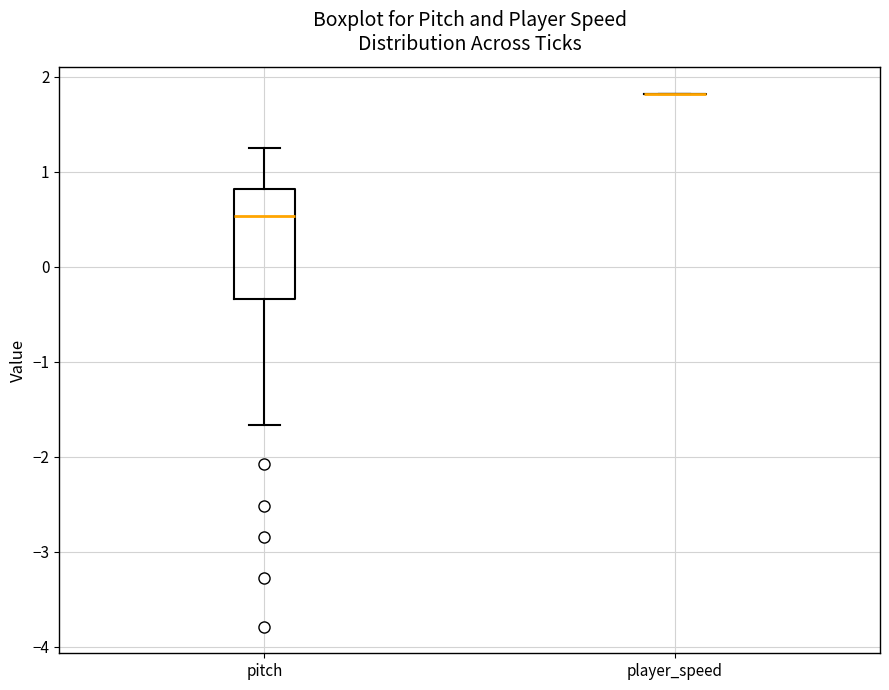

Which box is the tallest, from its lower edge to its upper edge?

pitch